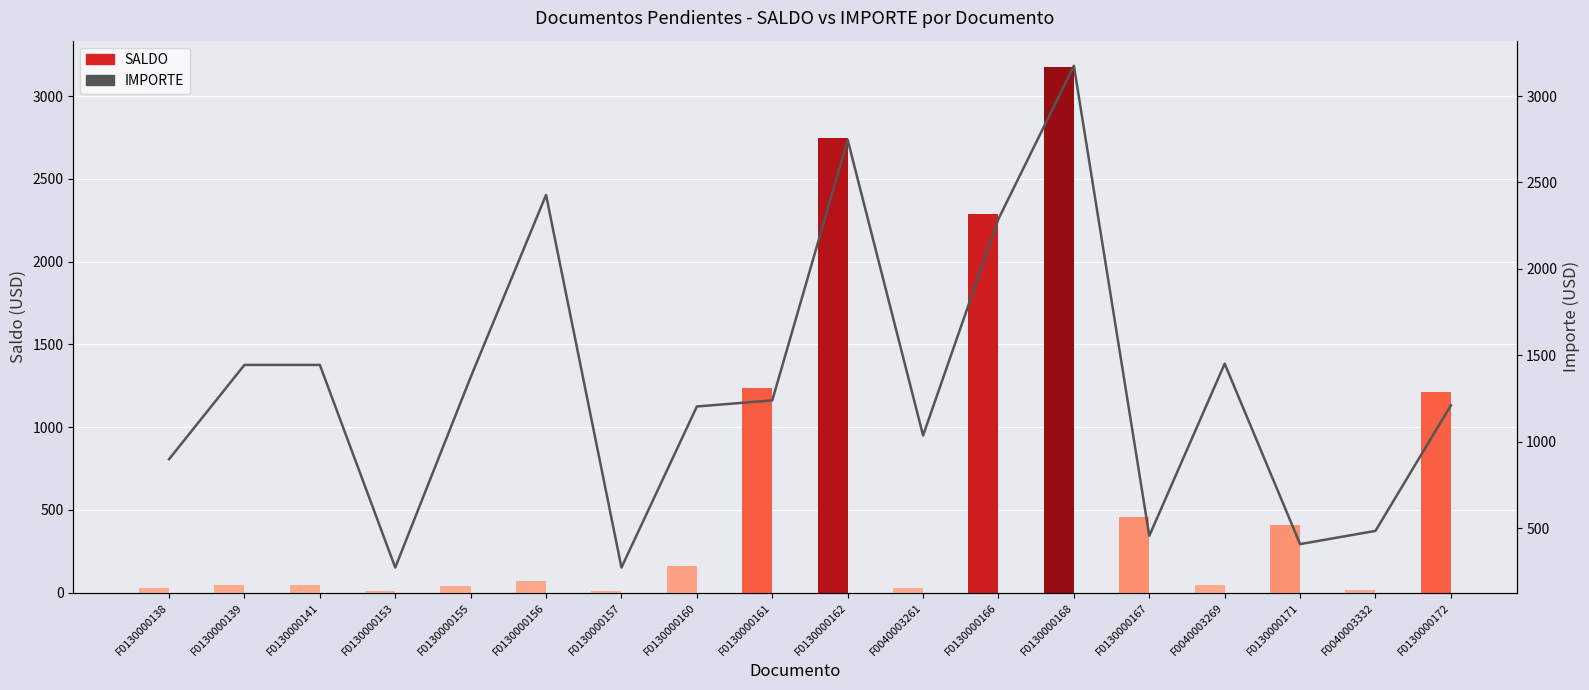

Does the chart contain any negative values?

No